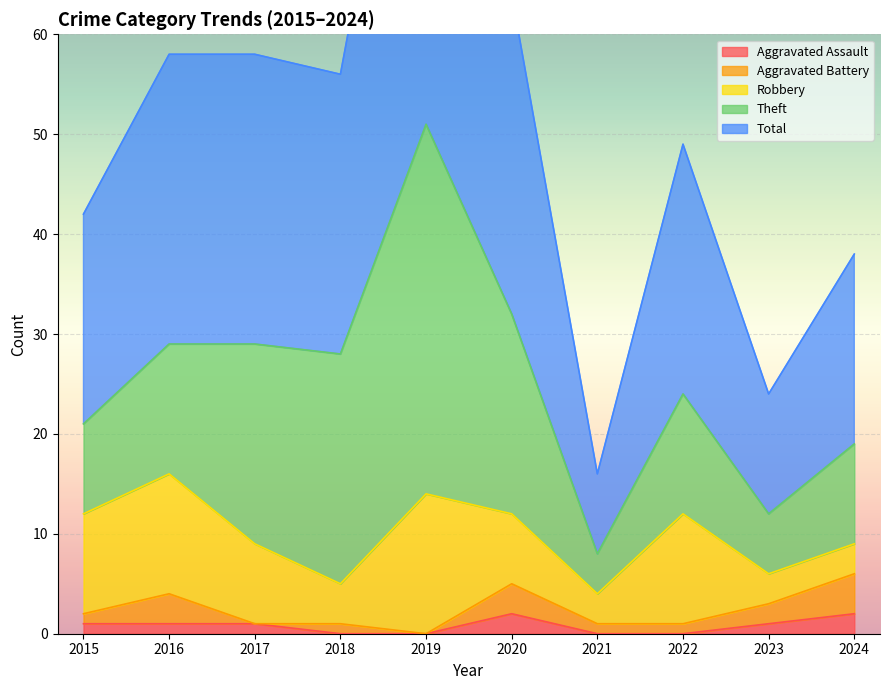

List the series in order of their peak value, lowest first.

Aggravated Assault, Aggravated Battery, Robbery, Theft, Total